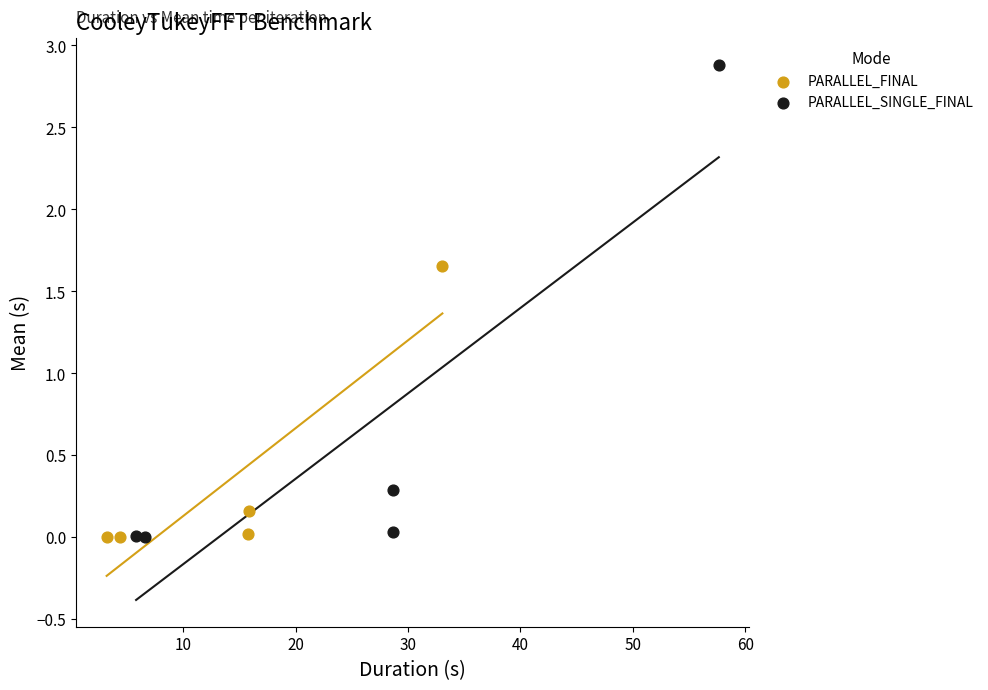

Which series contains the highest Y value?

PARALLEL_SINGLE_FINAL